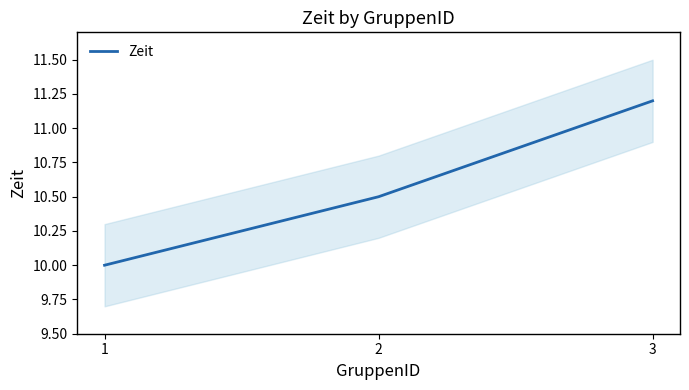

How many series are shown in this chart?

1